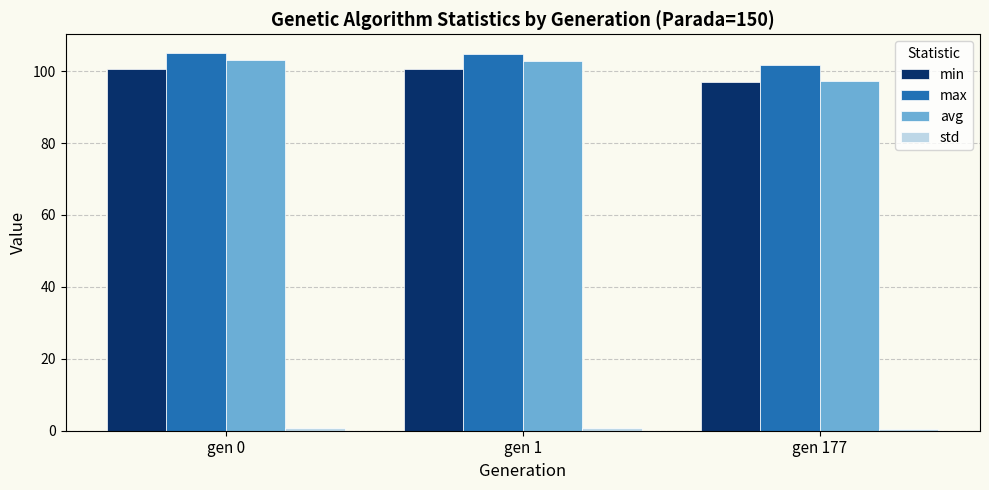

What is the difference between the second highest and minimum values in the max series?

3.1